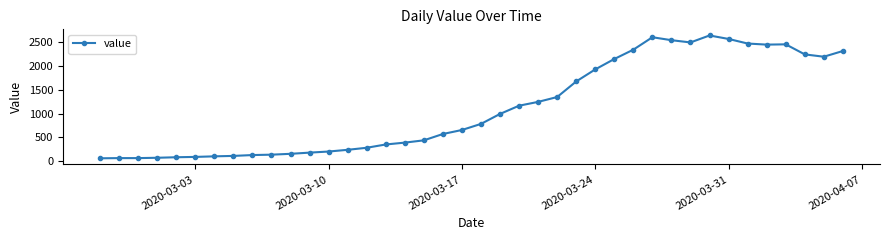

True or false: there are more than 0 points higher than both neighbors.

True